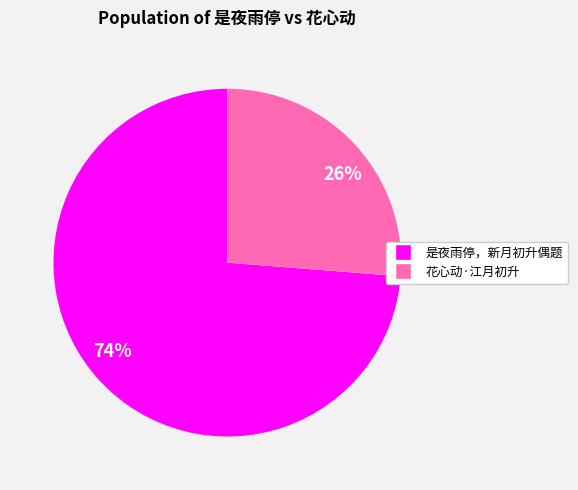

Do 是夜雨停，新月初升偶题 and 花心动·江月初升 together represent more than half of the pie?

Yes